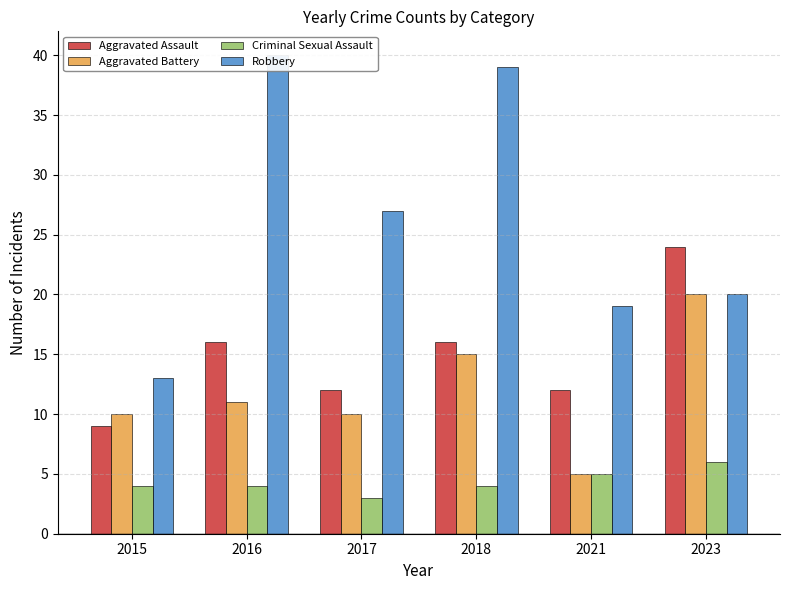

The value of Aggravated Assault at 2015 is 14. True or false?

False